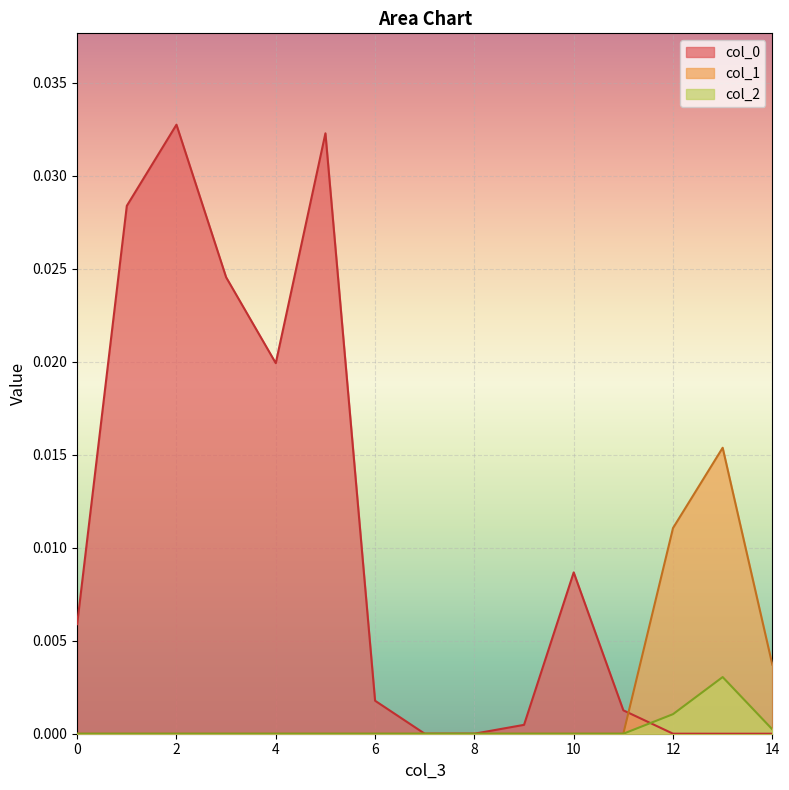

How many lines are shown in the chart?

3